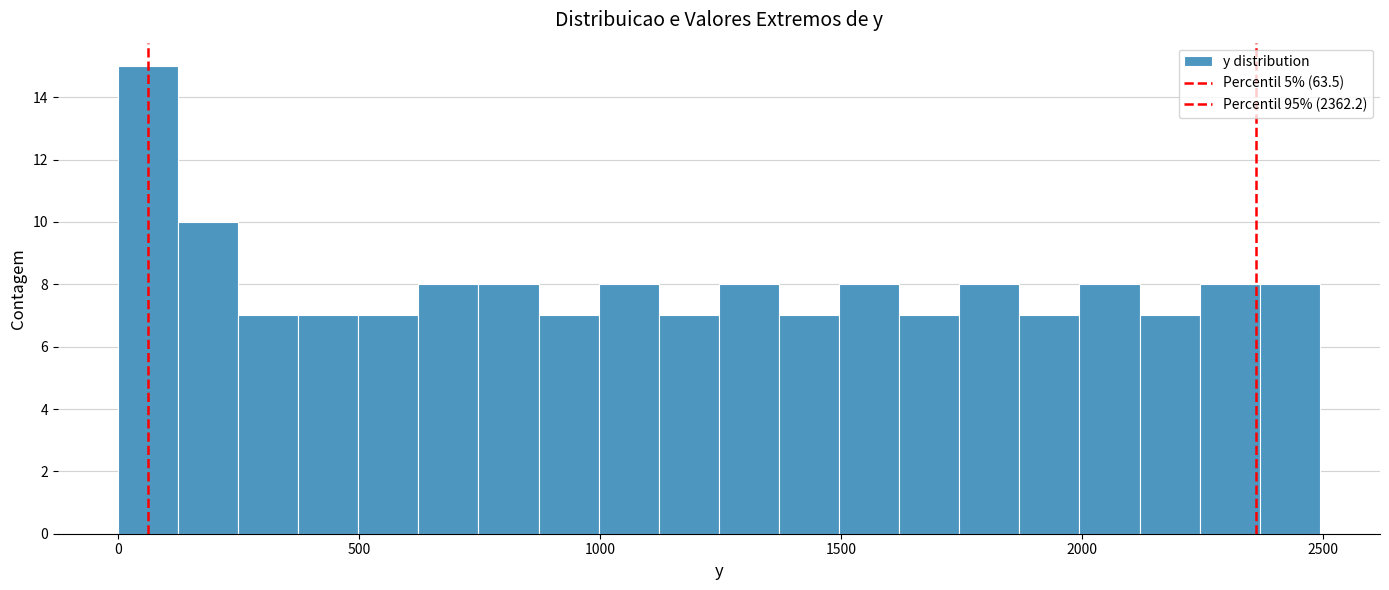

Read against the x-axis, roughly where is the centre of the tallest bar?

50